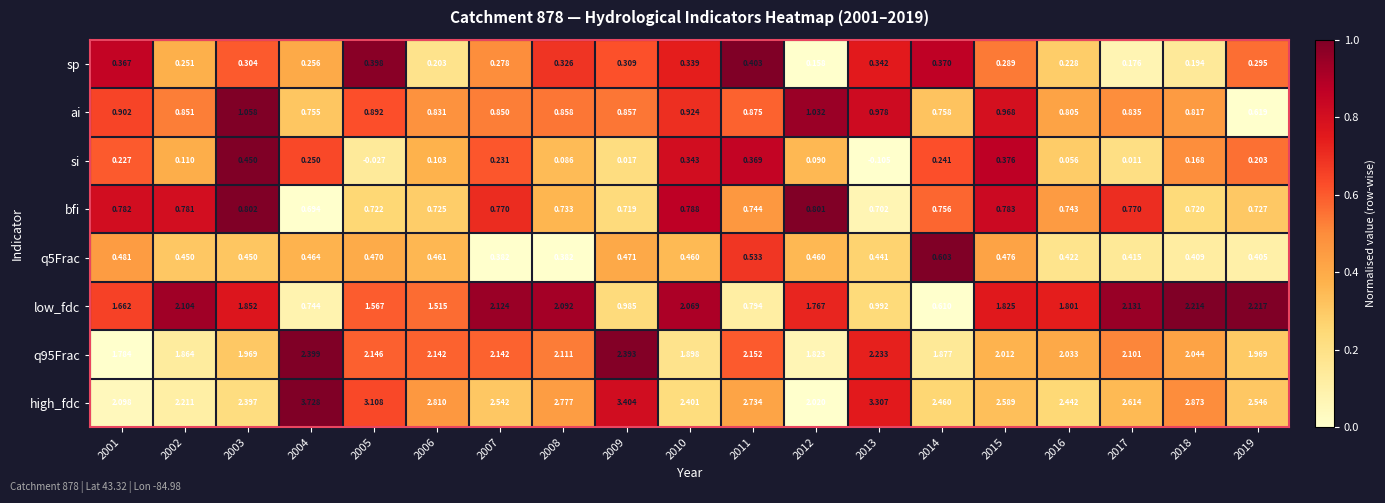

Which series has the largest total across all categories?

high_fdc